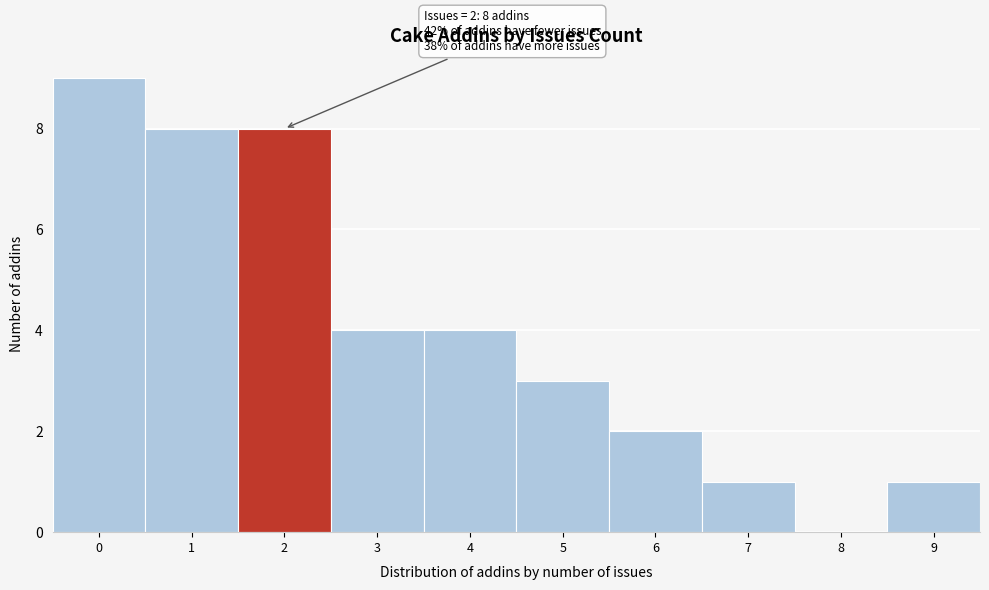

Which range on the x-axis has the tallest bar?

-0.5 to 0.5